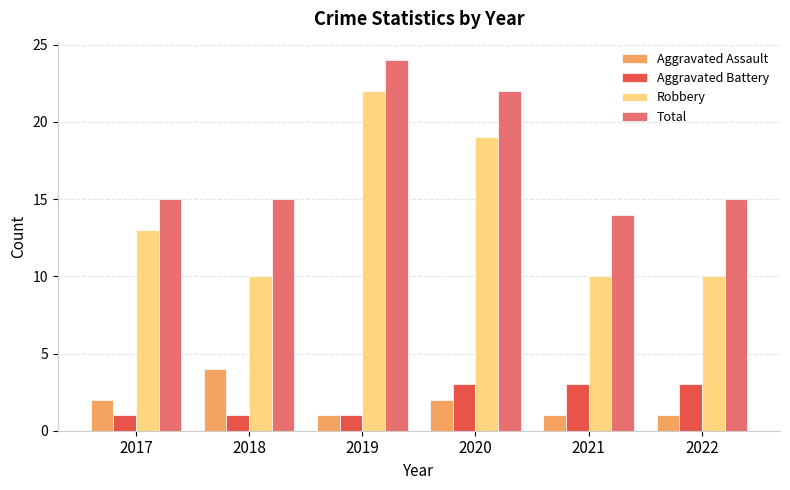

What is the average value of the Robbery series?

14